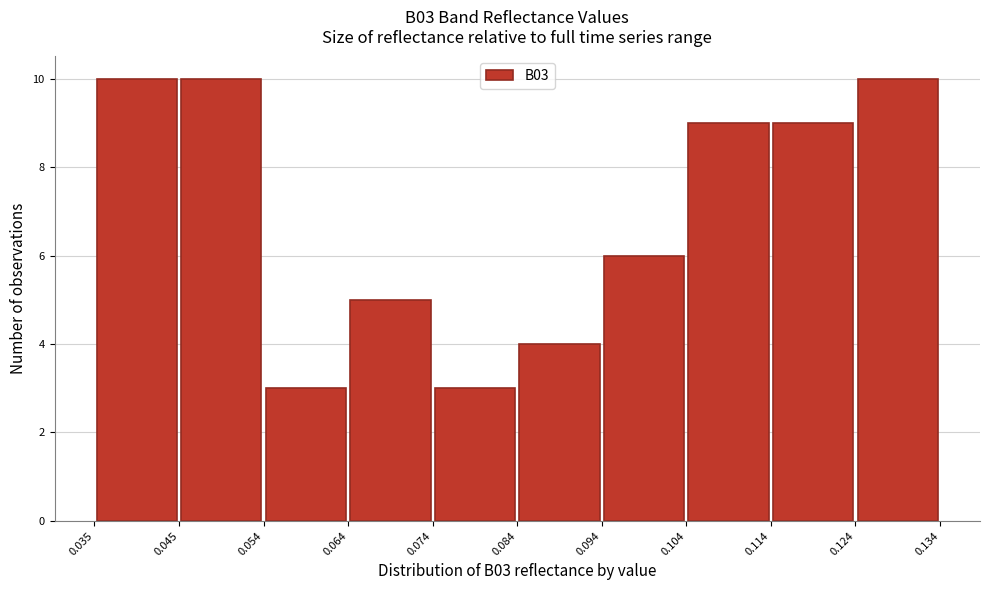

Reading left to right, transcribe this chart: for each bar, give the range it covers on the x-axis and its height. The values are not printed on the chart, so give them approximately, as read against the axis.

0.035 to 0.045: 10
0.045 to 0.054: 10
0.054 to 0.064: 3
0.064 to 0.074: 5
0.074 to 0.084: 3
0.084 to 0.094: 4
0.094 to 0.104: 6
0.104 to 0.114: 9
0.114 to 0.124: 9
0.124 to 0.134: 10